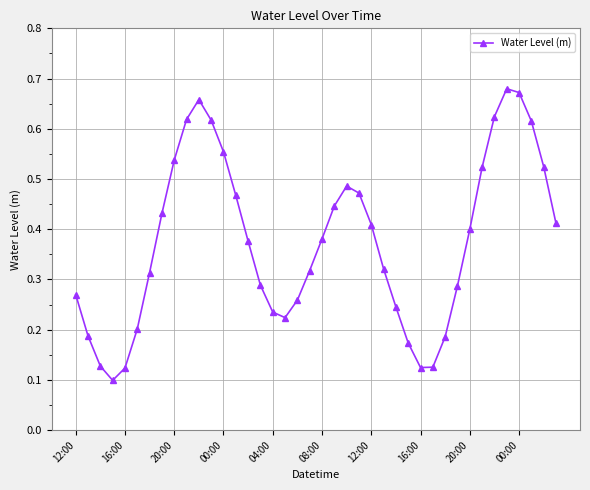

How many interior local valleys (lower than both neighbors) does the data have?

3